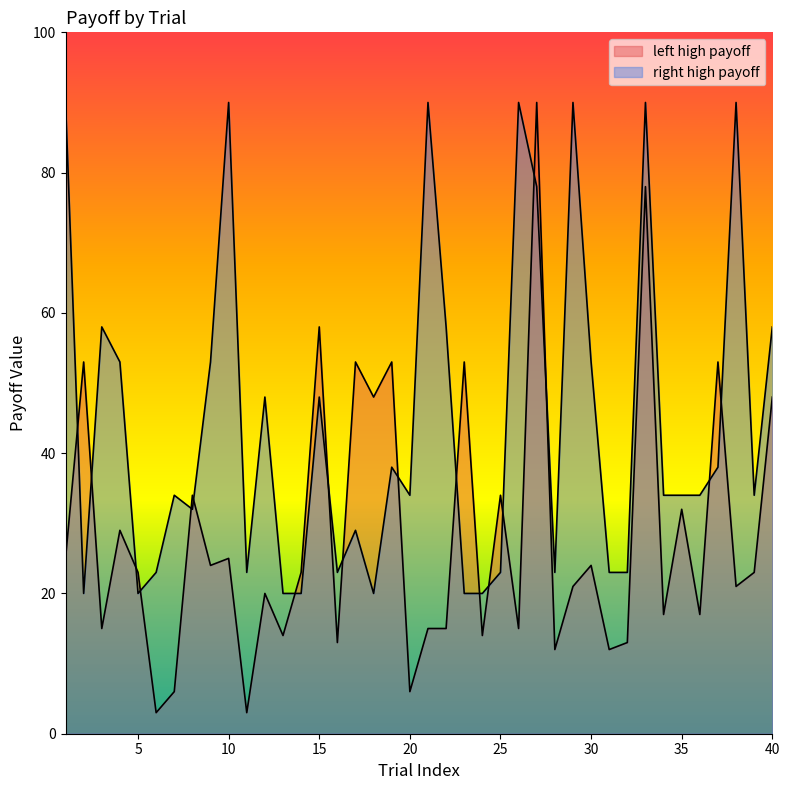

At 20, list the series in order from smallest to largest.

left high payoff, right high payoff